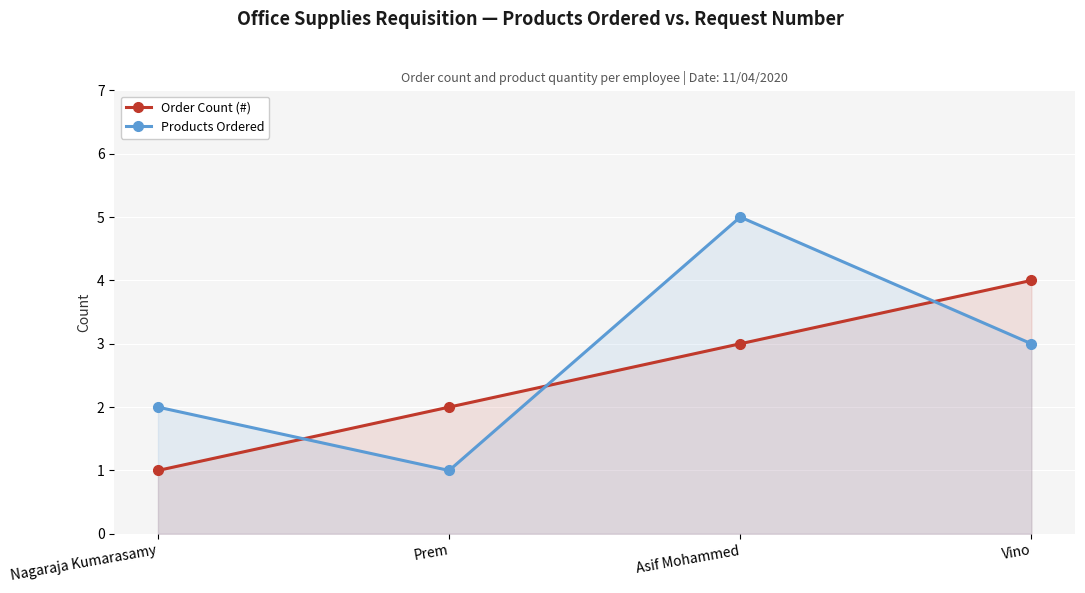

What is the difference between the highest and lowest values at Prem?

1